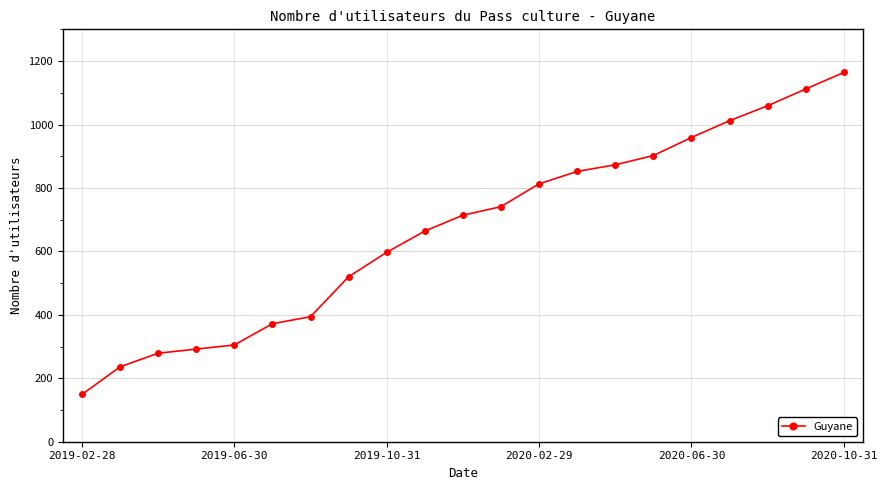

Reading left to right, list all the values displayed in this chart.

149	236	279	292	305	372	394	520	597	664	714	741	813	852	873	902	959	1012	1059	1112	1164